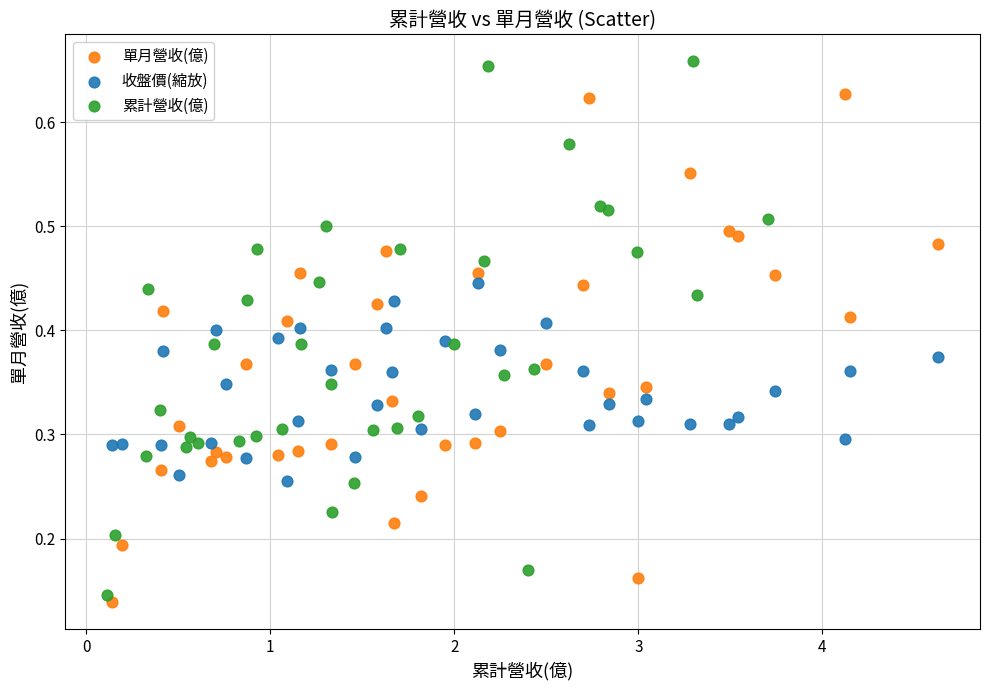

Which series has the widest spread of Y values?

累計營收(億)